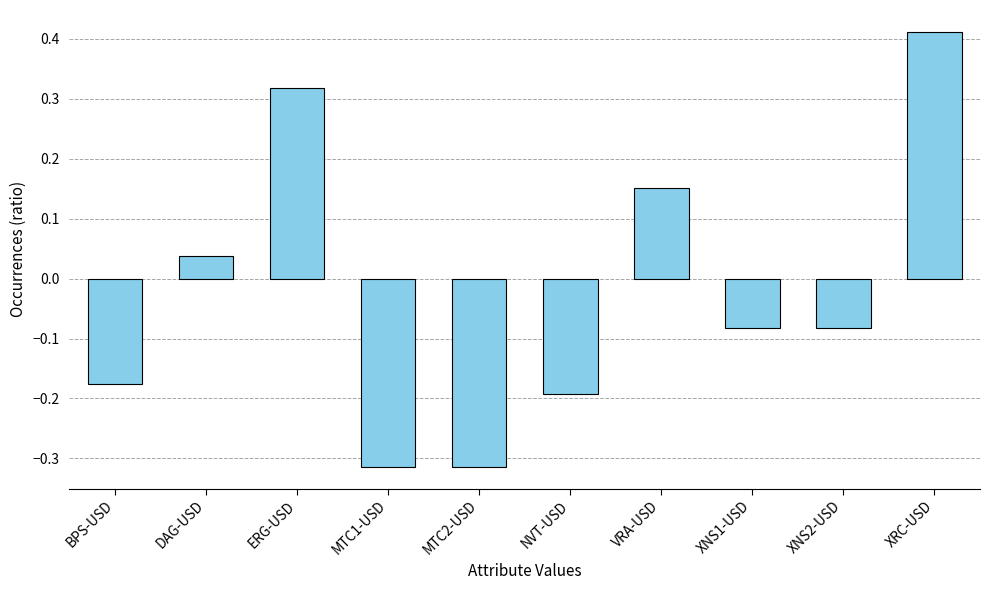

At which label does the data first exceed 0?

DAG-USD